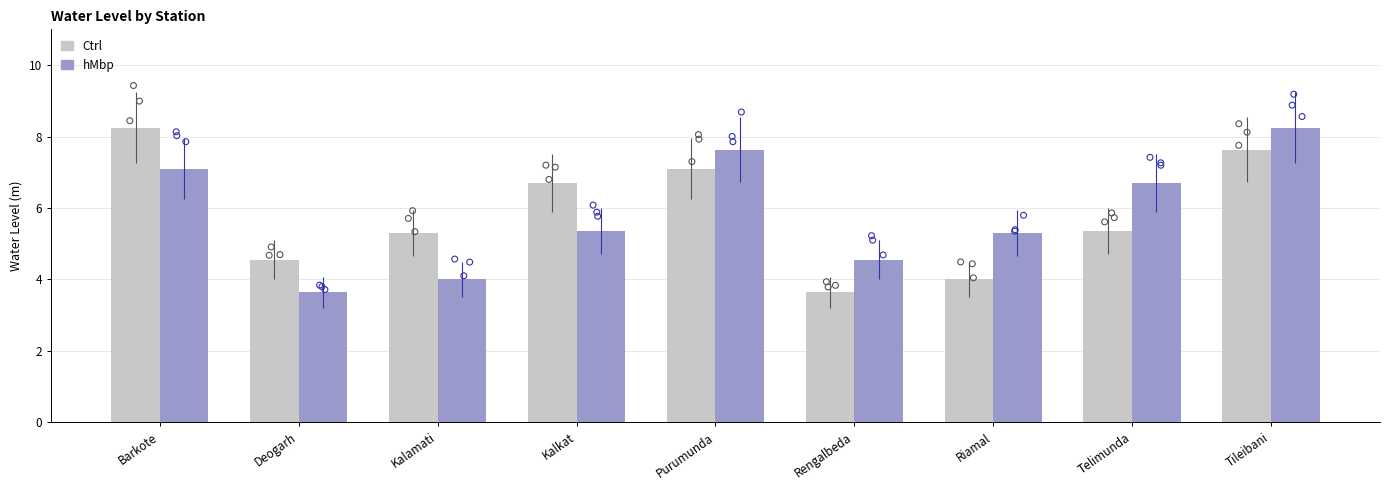

At which category is the sum across all series the highest?

Tileibani